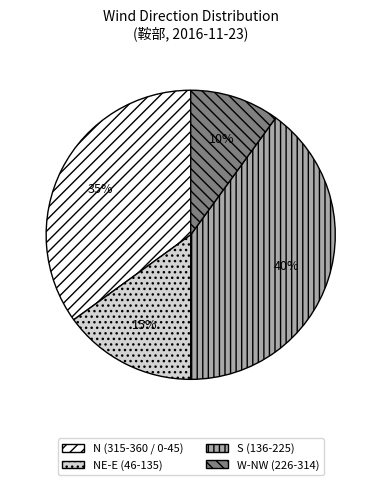

How many slices are in this pie chart?

4